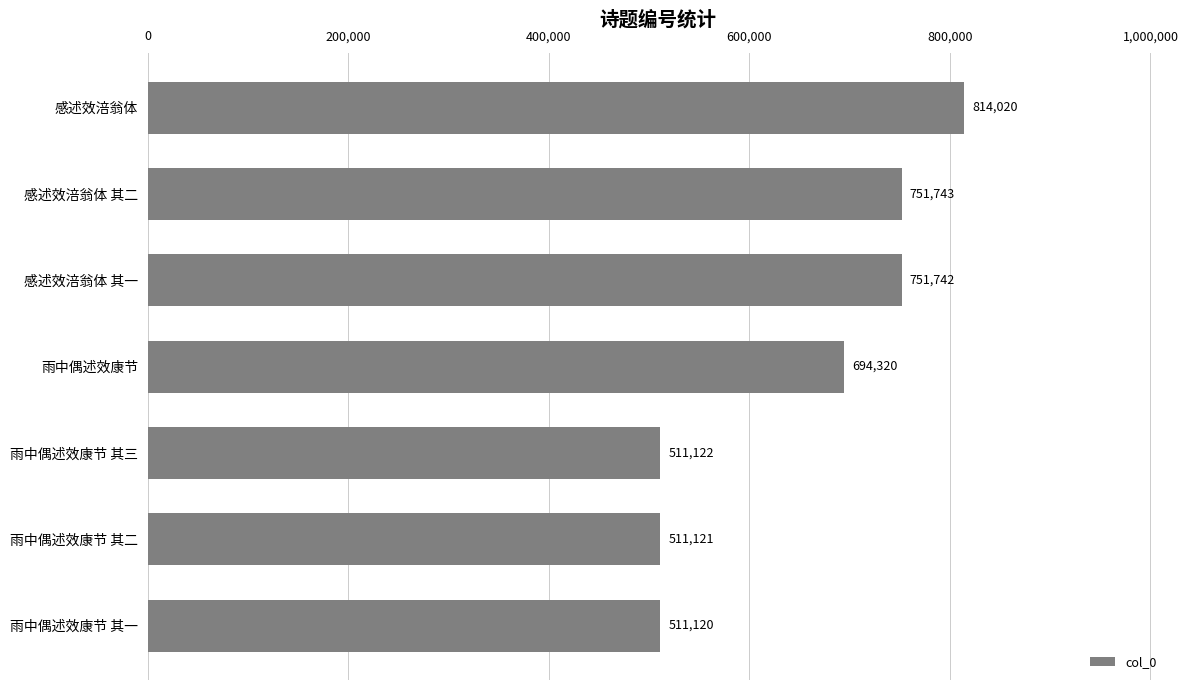

What is the difference between the second highest and second lowest values?

240622